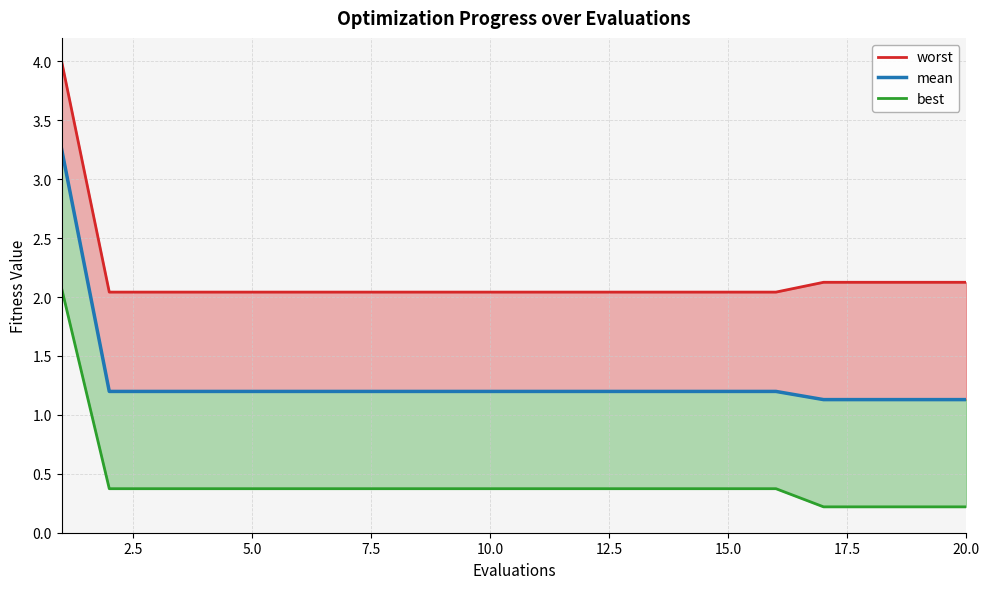

What is the sum of the mean values at 2.5 and 19?

2.3